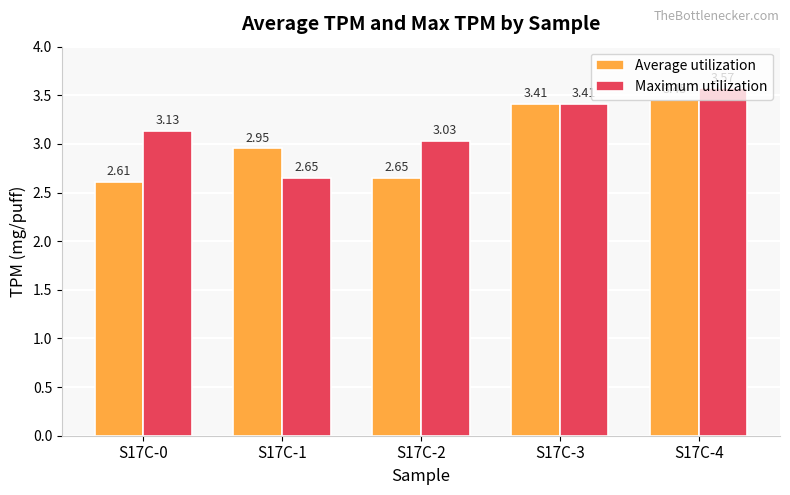

Between S17C-0 and S17C-3, which series saw the biggest shift?

Average utilization